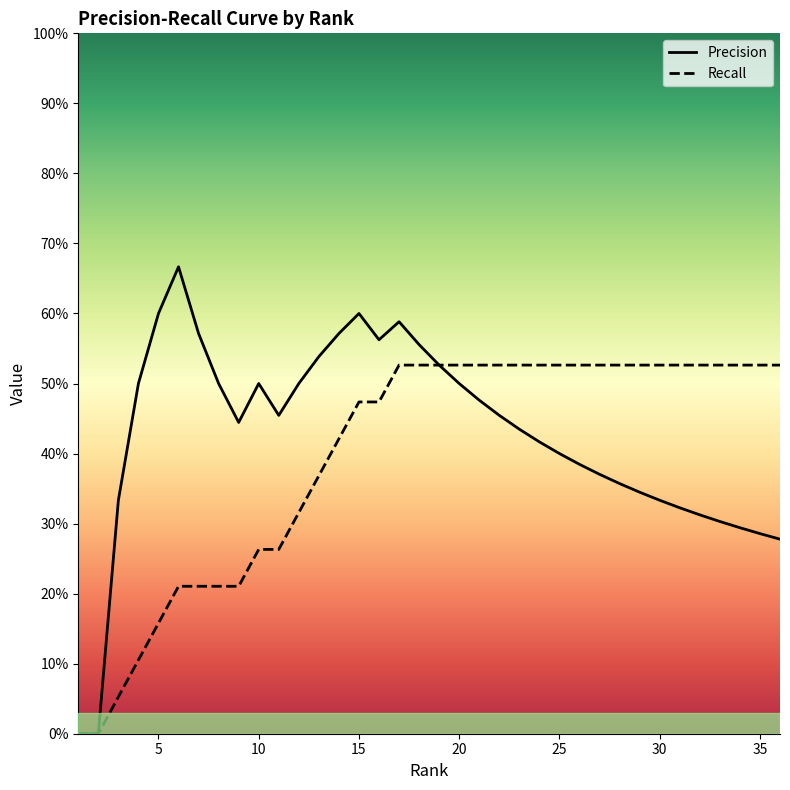

Reading left to right, list all the values displayed in this chart.

Precision: 0.0	0.0	0.3	0.5	0.6	0.7	0.6	0.5	0.4	0.5	0.5	0.5	0.5	0.6	0.6	0.6	0.6	0.6	0.5	0.5	0.5	0.5	0.4	0.4	0.4	0.4	0.4	0.4	0.3	0.3	0.3	0.3	0.3	0.3	0.3	0.3
Recall: 0.0	0.0	0.1	0.1	0.2	0.2	0.2	0.2	0.2	0.3	0.3	0.3	0.4	0.4	0.5	0.5	0.5	0.5	0.5	0.5	0.5	0.5	0.5	0.5	0.5	0.5	0.5	0.5	0.5	0.5	0.5	0.5	0.5	0.5	0.5	0.5